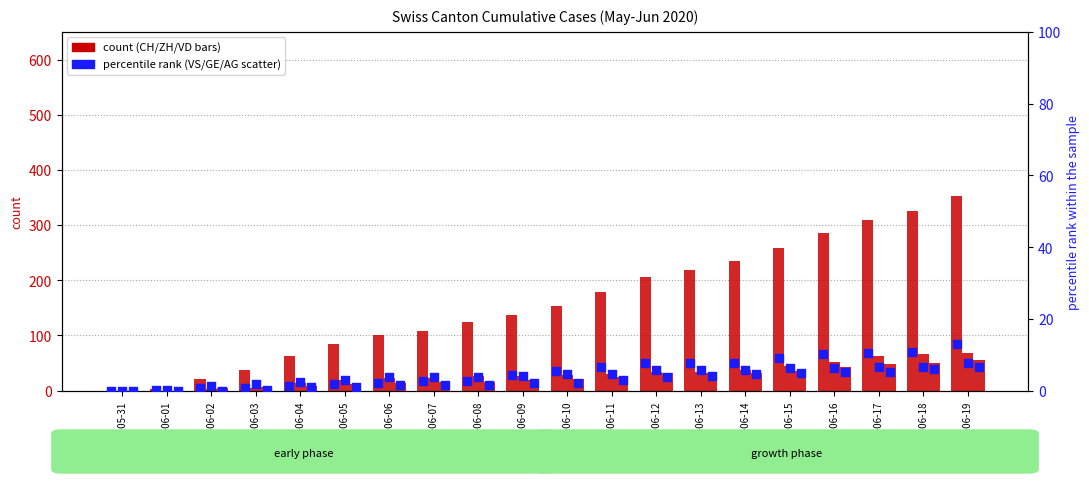

What is the total value across all series at 2020-06-11?

245.9